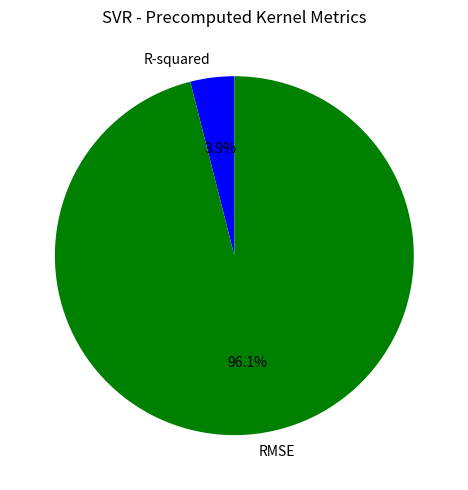

How much of the chart is everything except RMSE?

3.9%